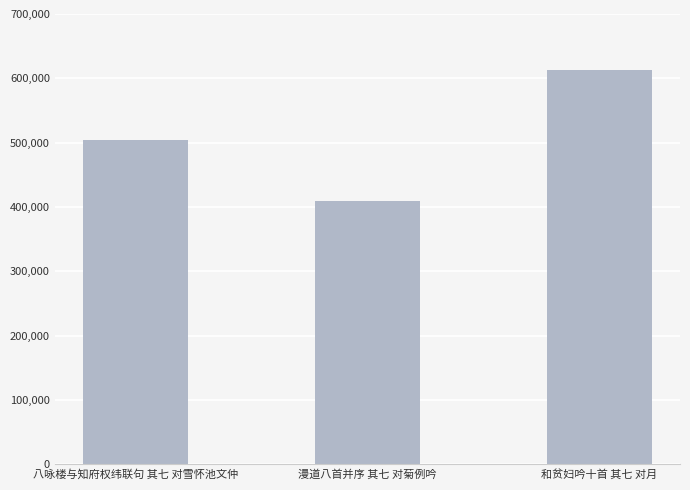

What is the label of the 1st bar from the right?

和贫妇吟十首 其七 对月